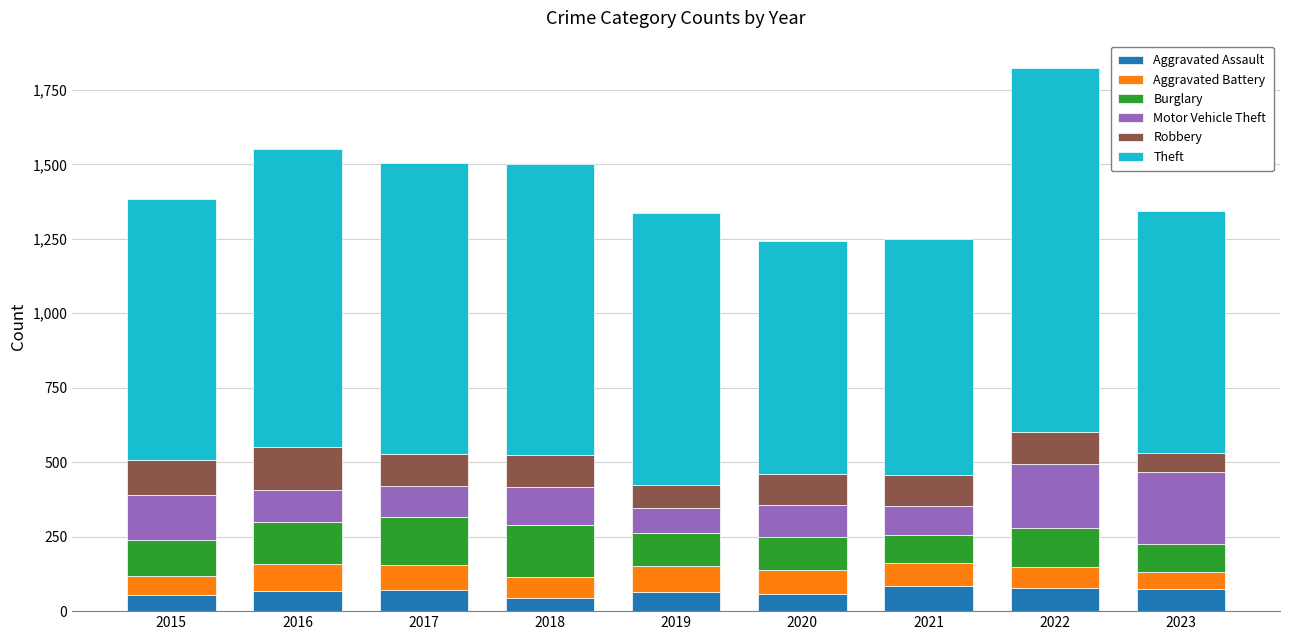

Is it true that Aggravated Assault equals 86 at 2021?

True